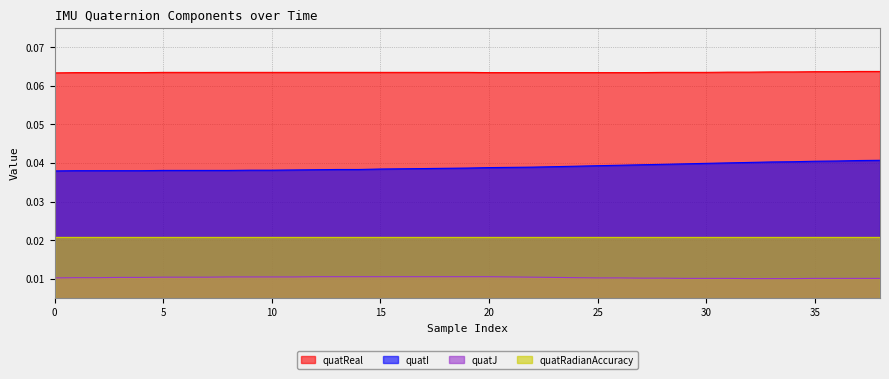

Count the quatI values in the range 0 to 1.

39